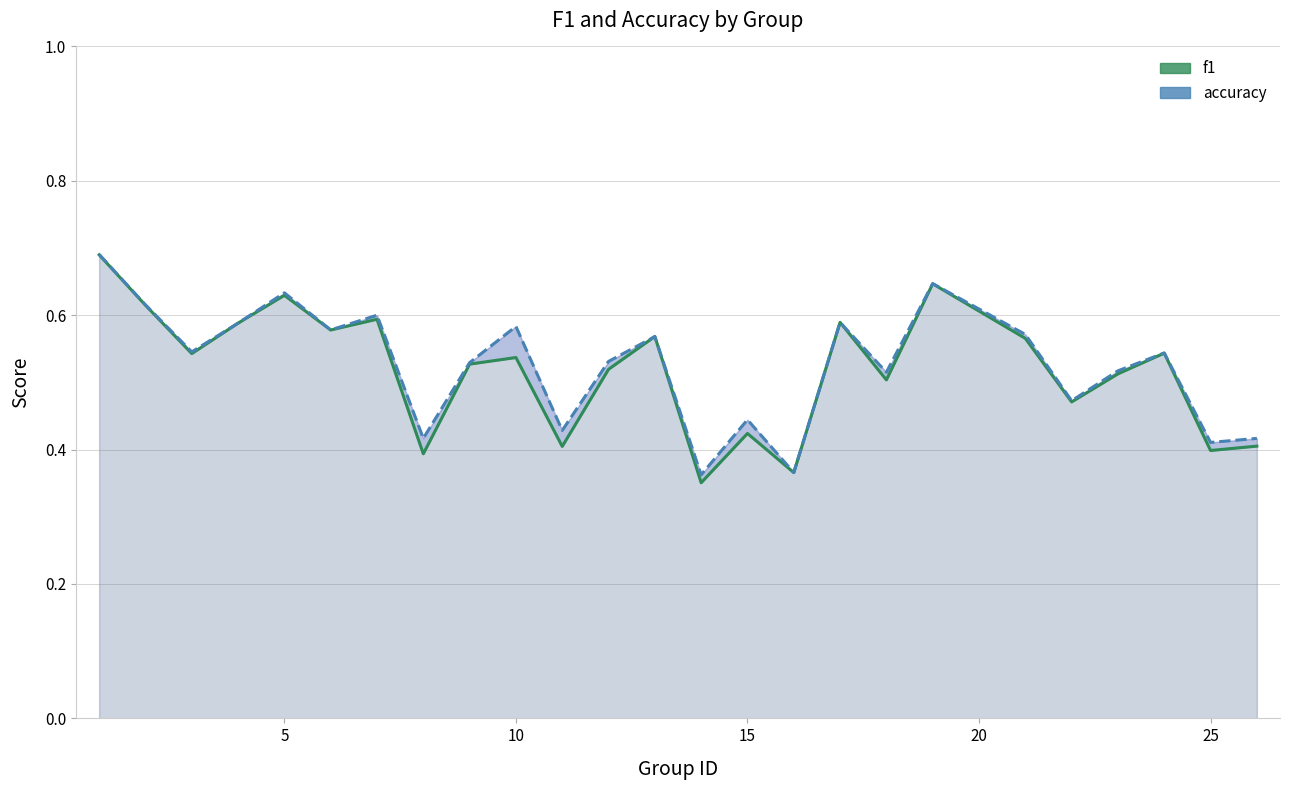

How many accuracy values are between 0 and 1?

25